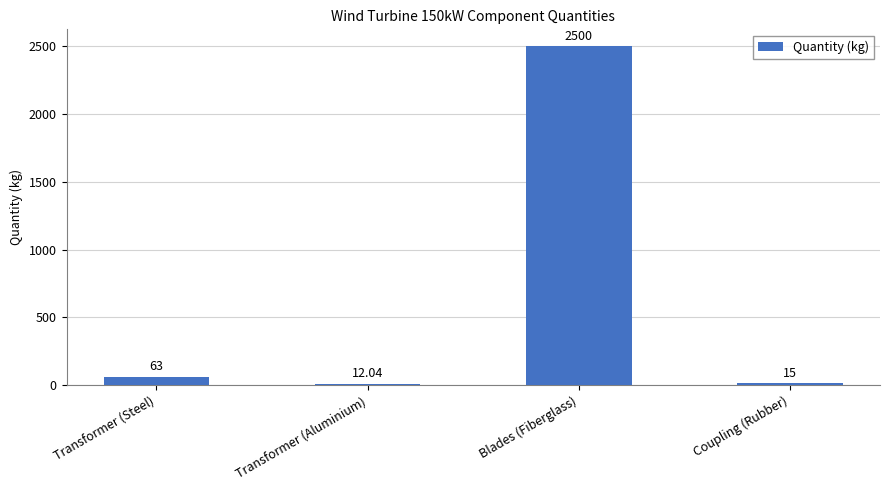

Rank the categories by value from lowest to highest.

Transformer (Aluminium), Coupling (Rubber), Transformer (Steel), Blades (Fiberglass)